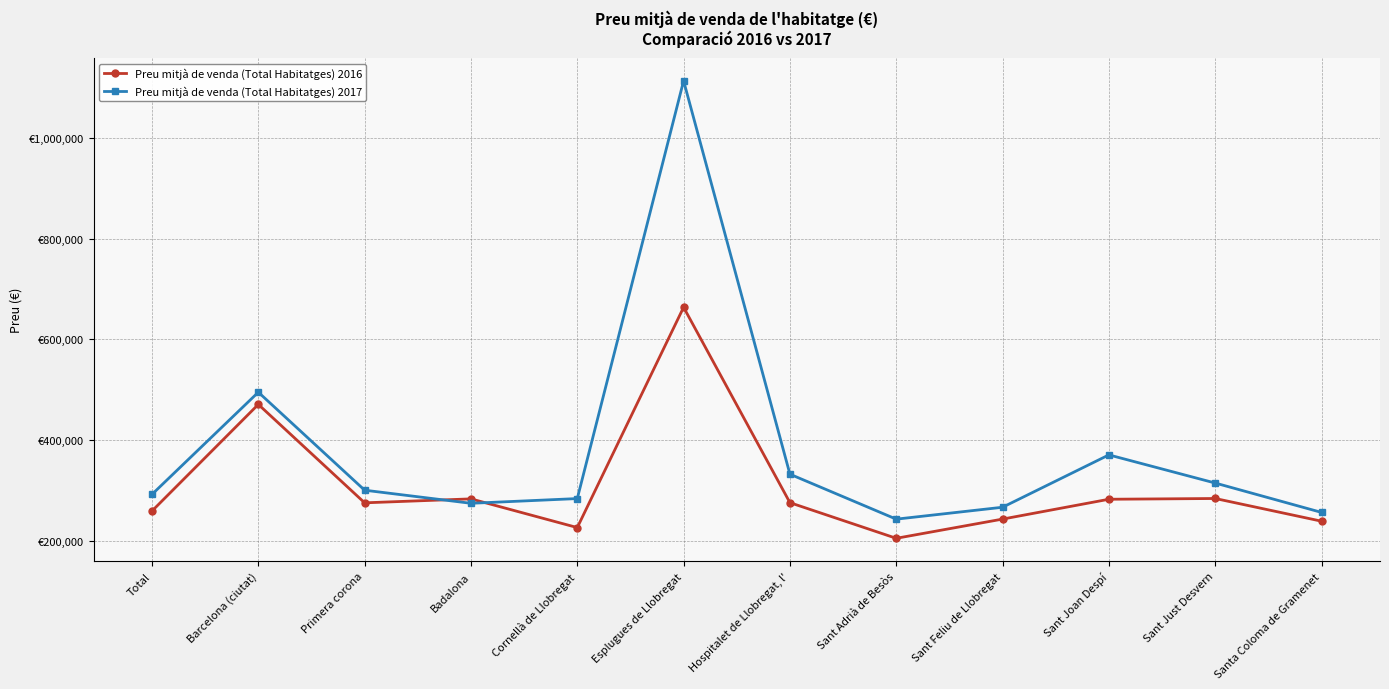

What position from the left is Sant Just Desvern?

11